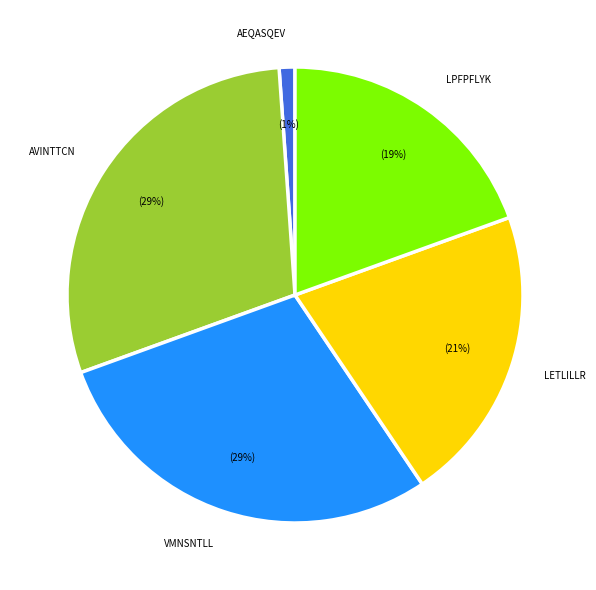

Does any single category account for the majority?

No